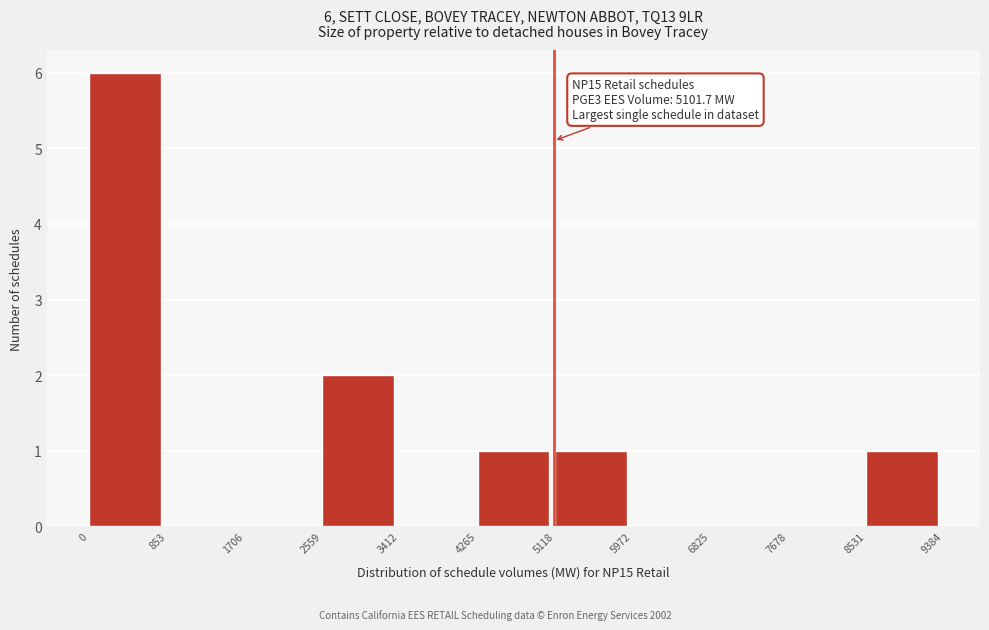

Over which range of the x-axis is the bar tallest?

0 to 853